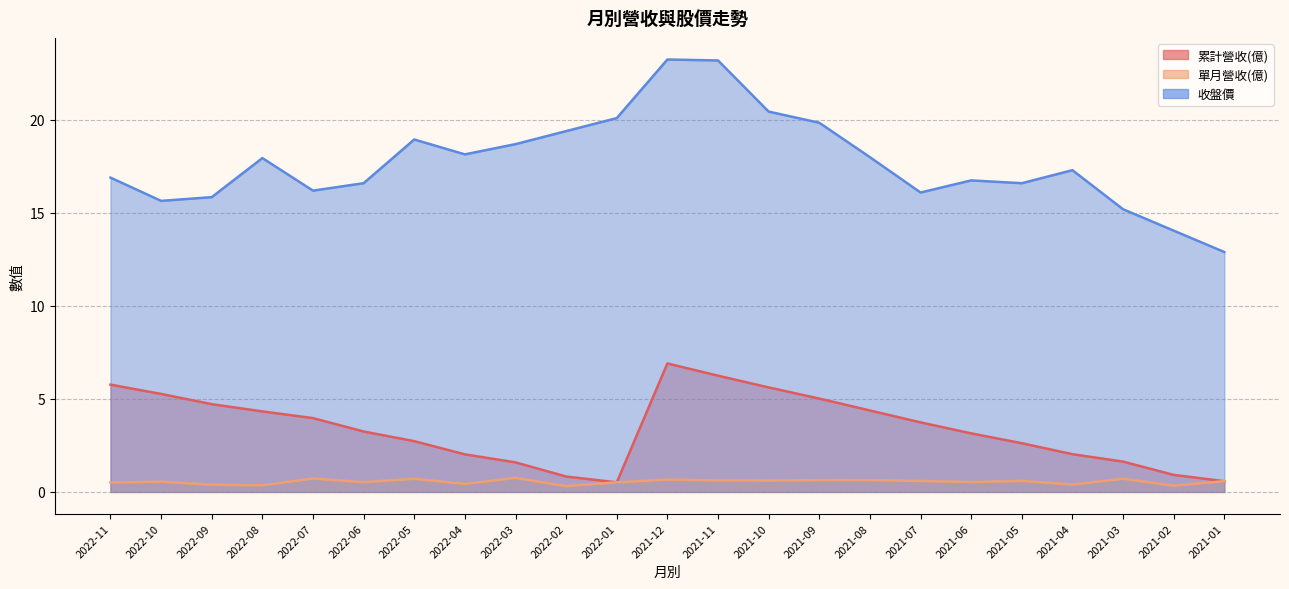

What is the difference between the 收盤價 values at 2022-06 and 2021-08?

1.4